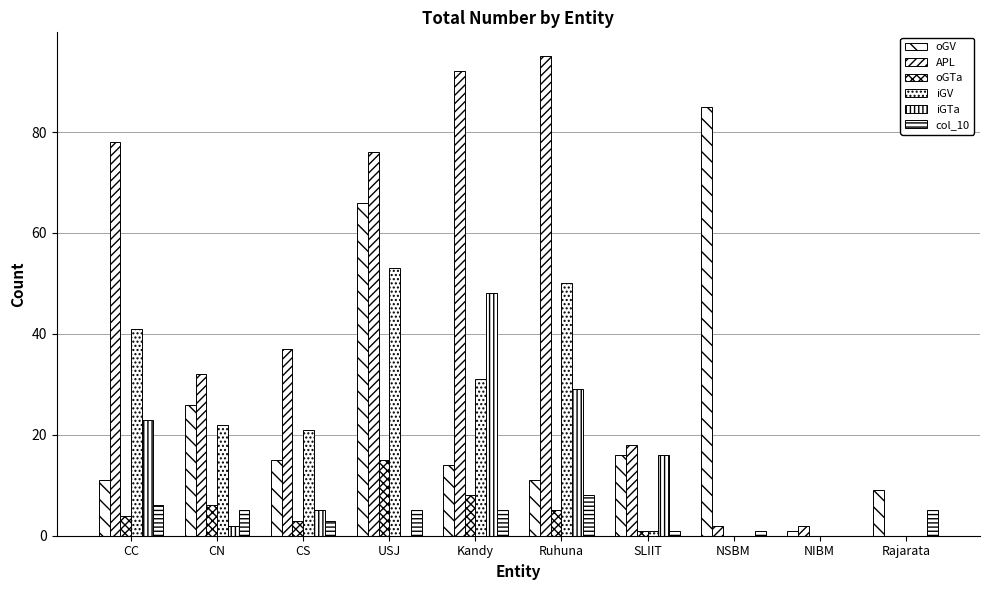

Is it true that oGTa equals 1 at CS?

False